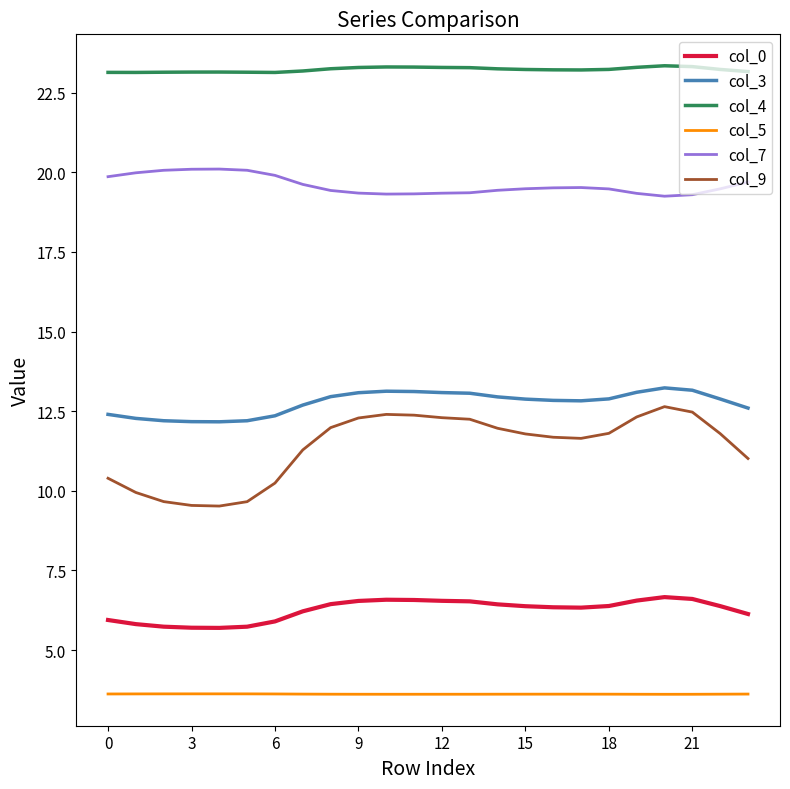

Which series has the widest spread of values?

col_9